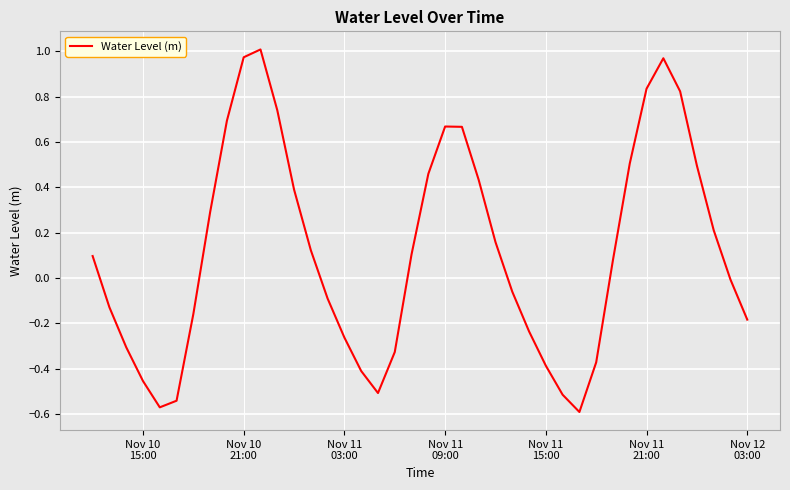

How many negative values are there?

19